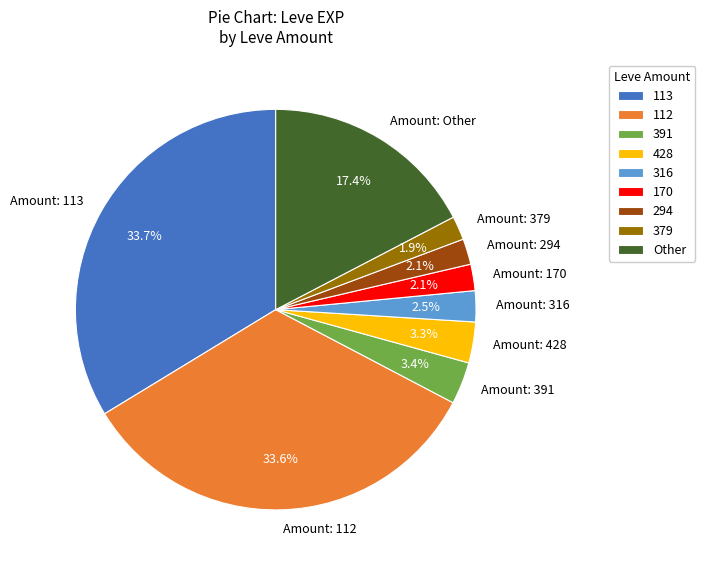

How many segments does this pie chart have?

9